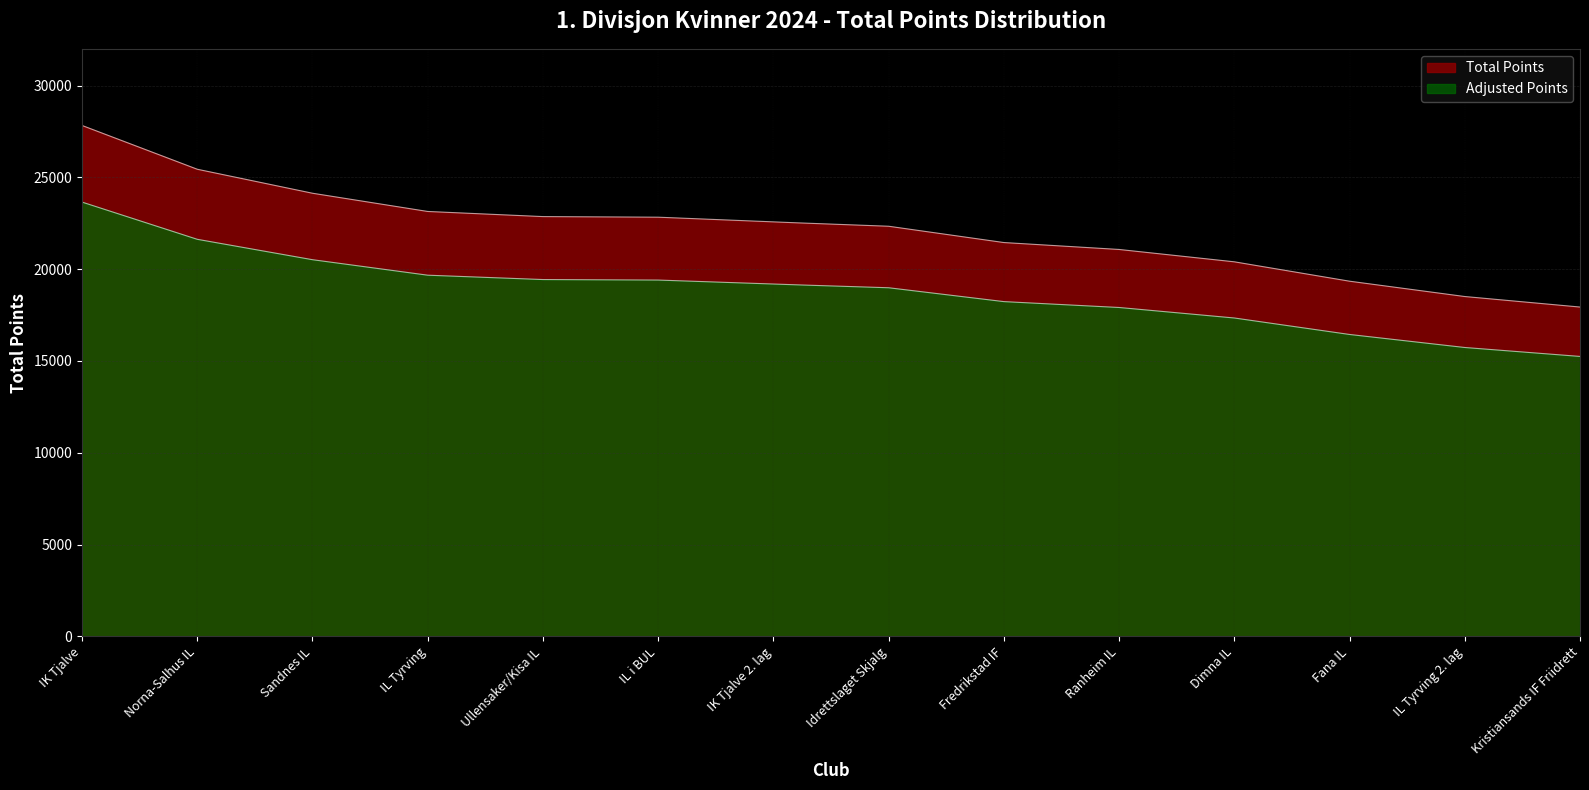

Read the value at Dimna IL.

20403